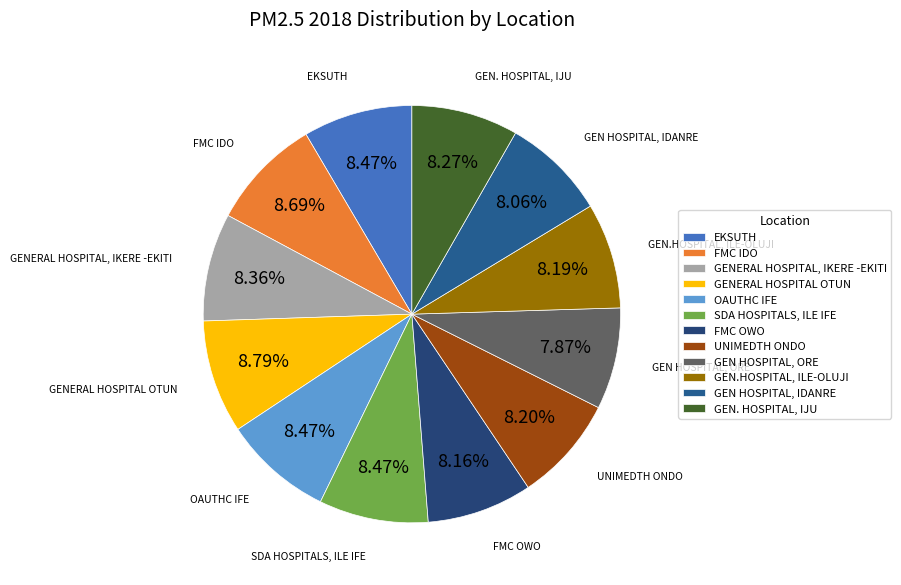

Combined, what portion of the pie is GEN HOSPITAL, ORE and GEN HOSPITAL, IDANRE?

15.9%